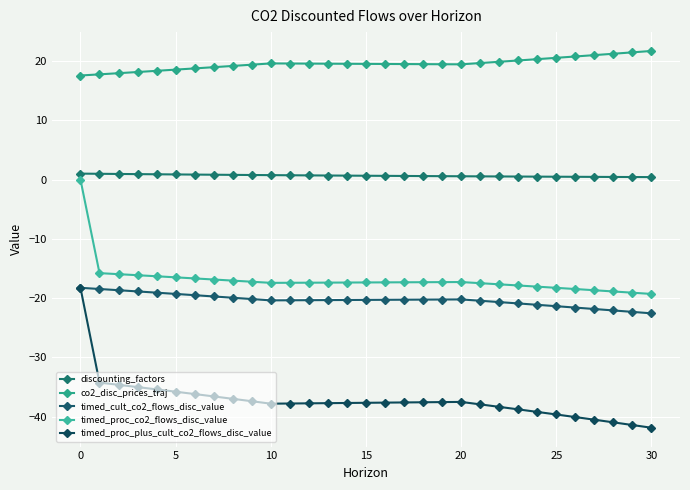

Which category has the lowest value in the timed_proc_plus_cult_co2_flows_disc_value series?

30